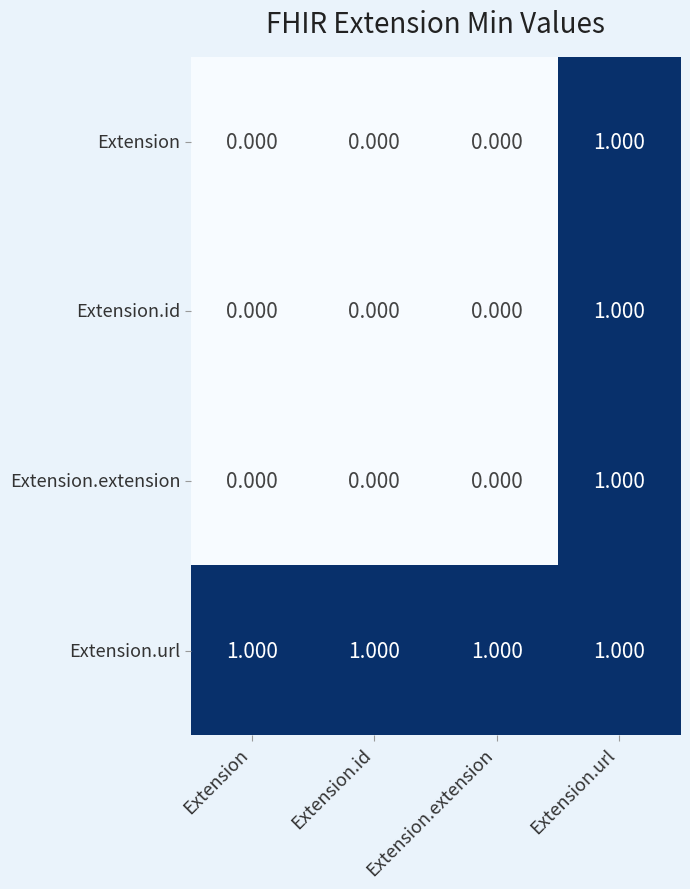

At how many categories does at least one series exceed 0?

4